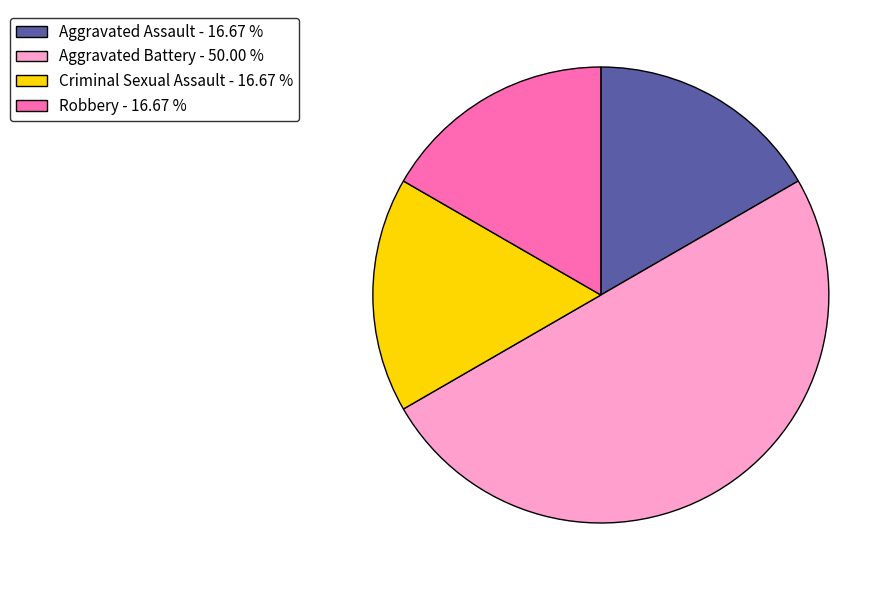

Which has a higher value, Aggravated Battery or Robbery?

Aggravated Battery